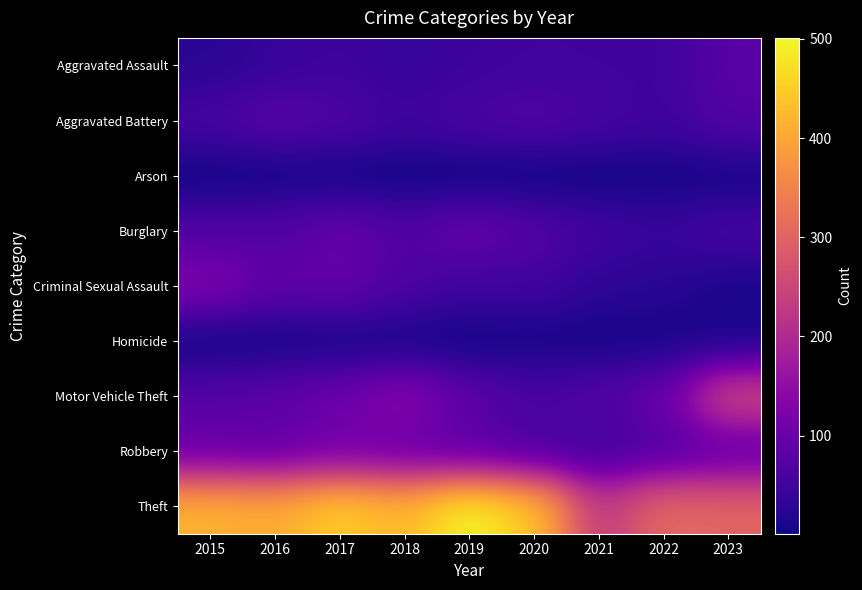

At how many categories does at least one series exceed 371?

6